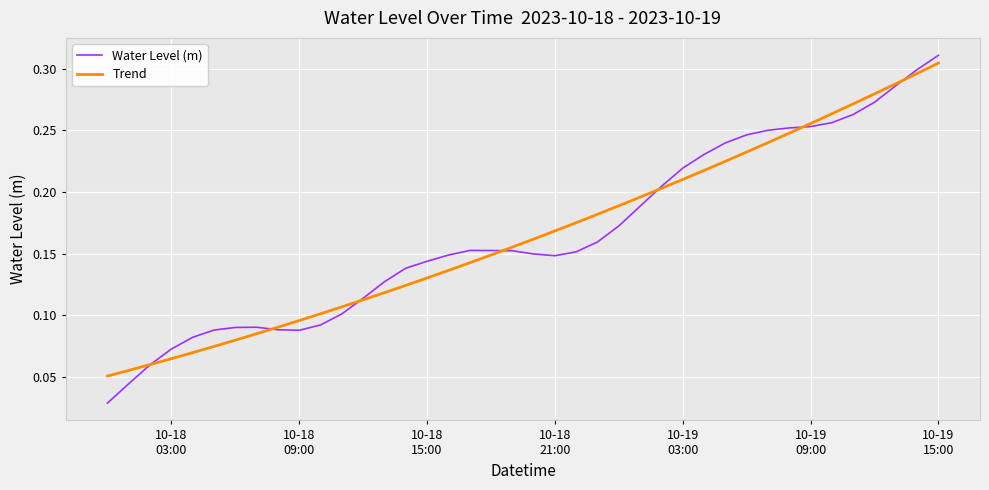

Which series has the largest range (max minus min)?

Water Level (m)